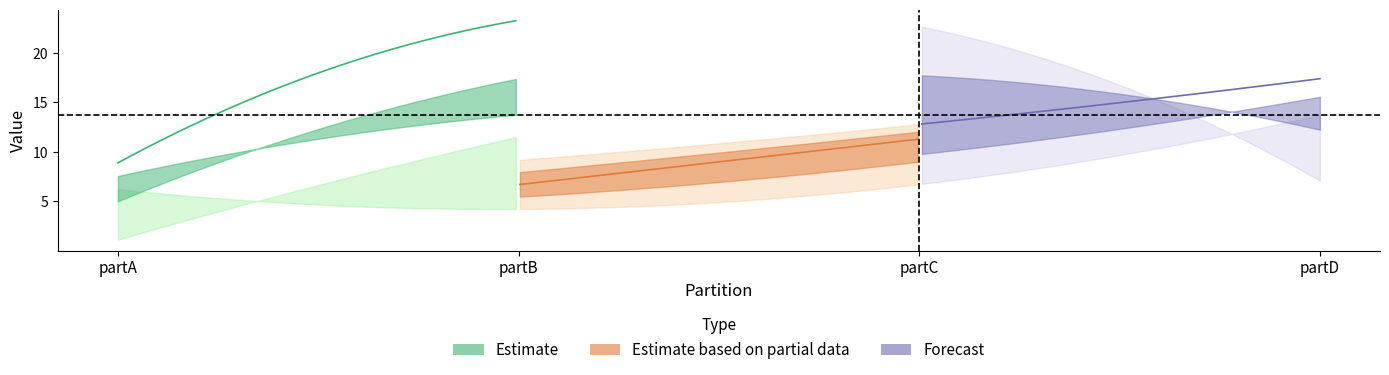

Which has a higher value, partB or partA?

partB